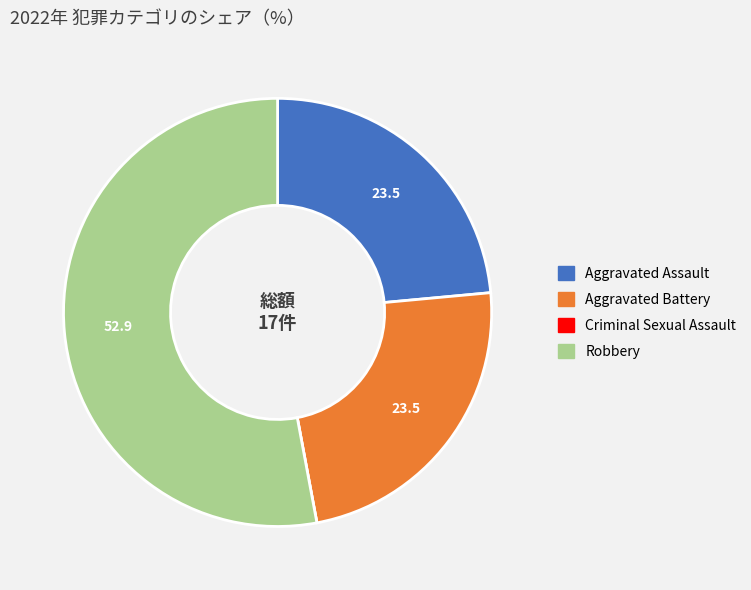

What is the majority slice?

Robbery